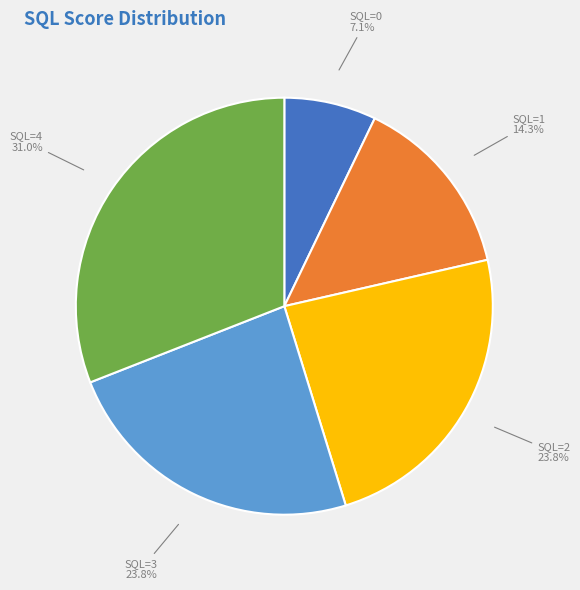

What is the total percentage of SQL=2 and SQL=3?

47.6%